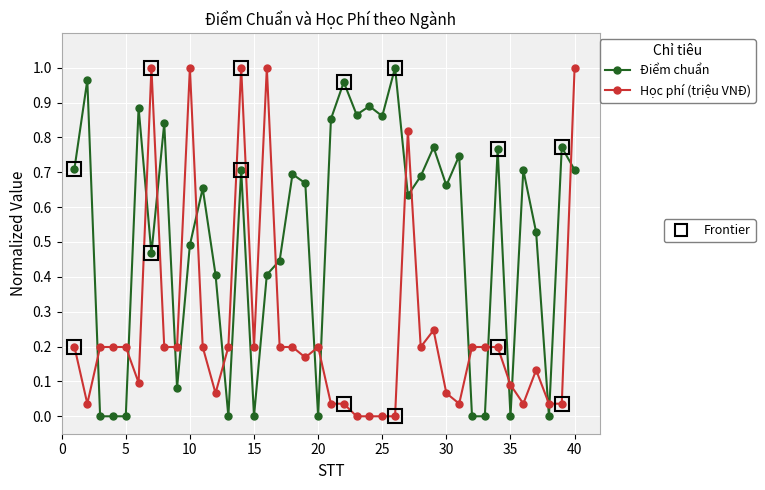

How many categories are shown in the chart?

40